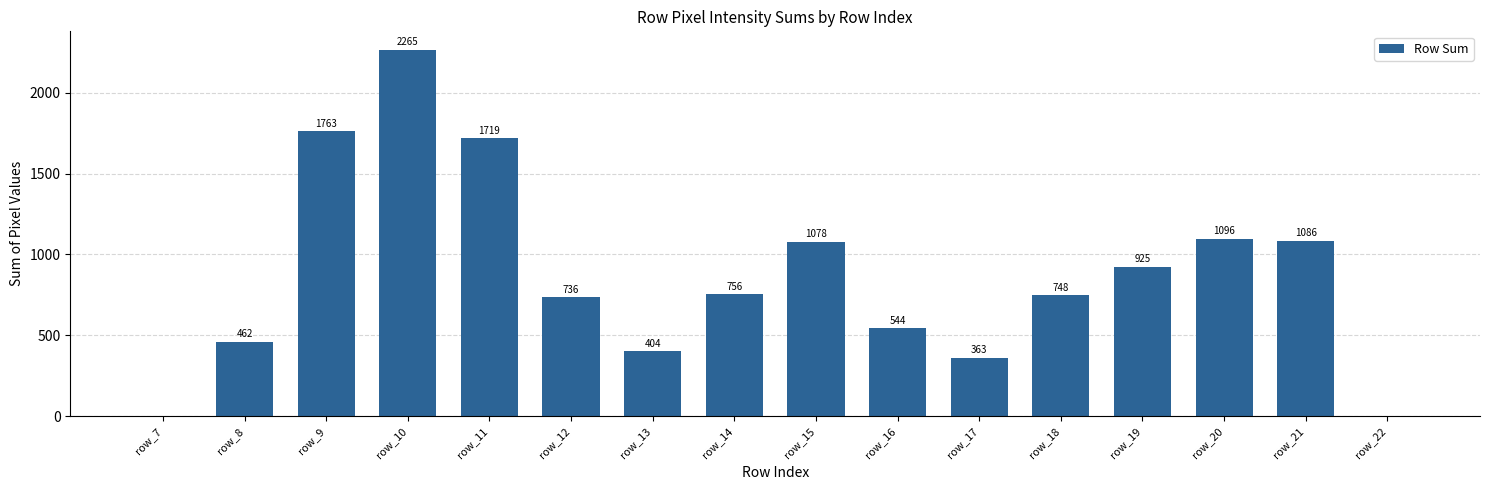

At which category does the chart reach its peak across all series?

row_10